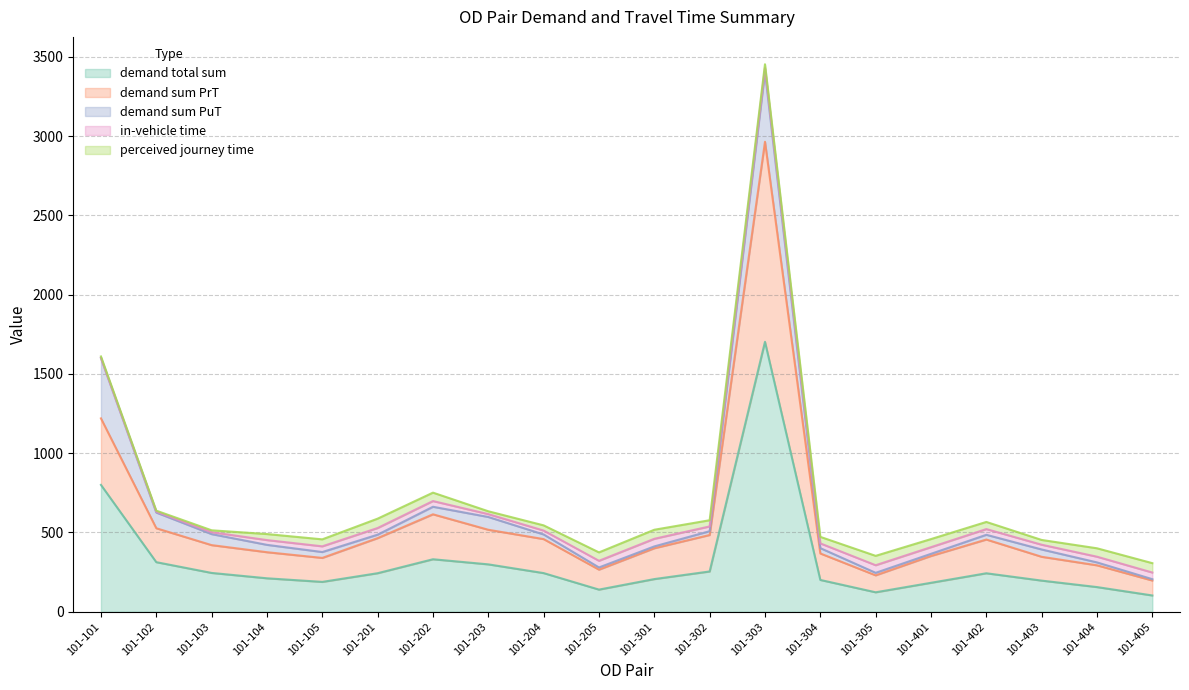

True or false: demand sum PuT and demand total sum intersect in this chart.

False